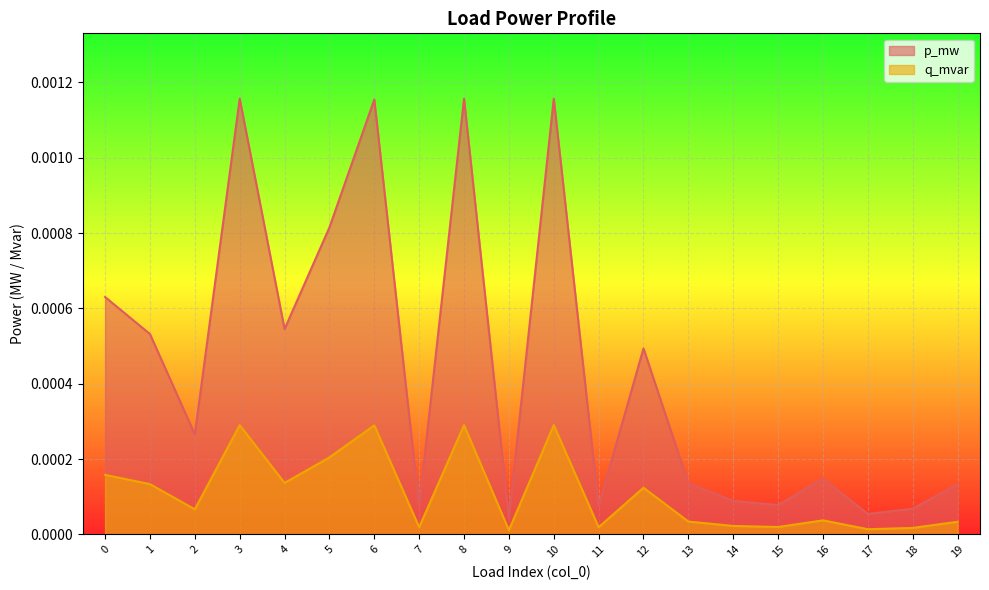

The q_mvar series shows 0.0 at 5. True or false?

True